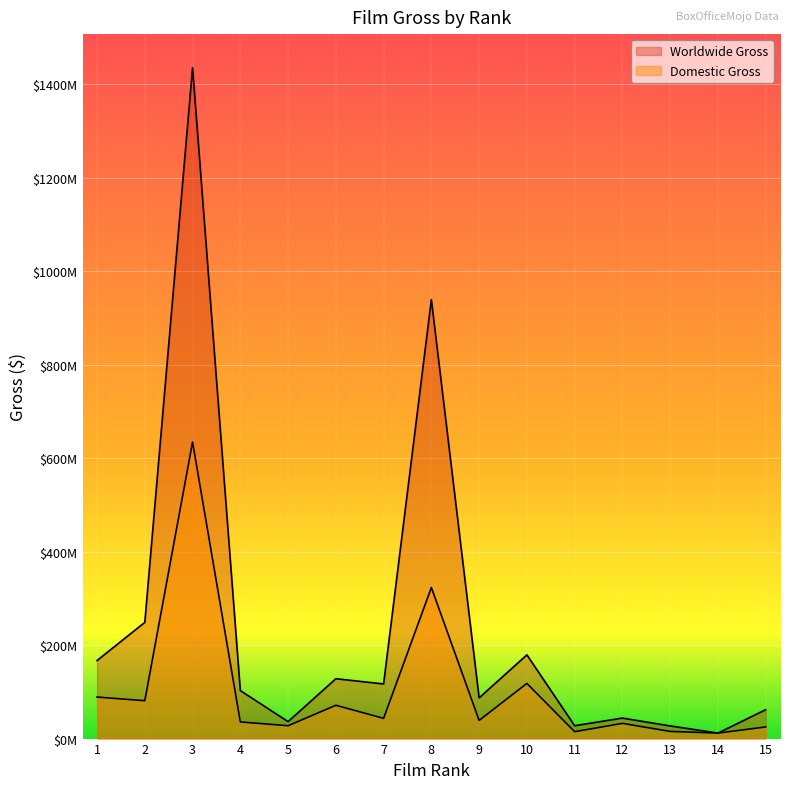

True or false: Domestic Gross and Worldwide Gross intersect in this chart.

False